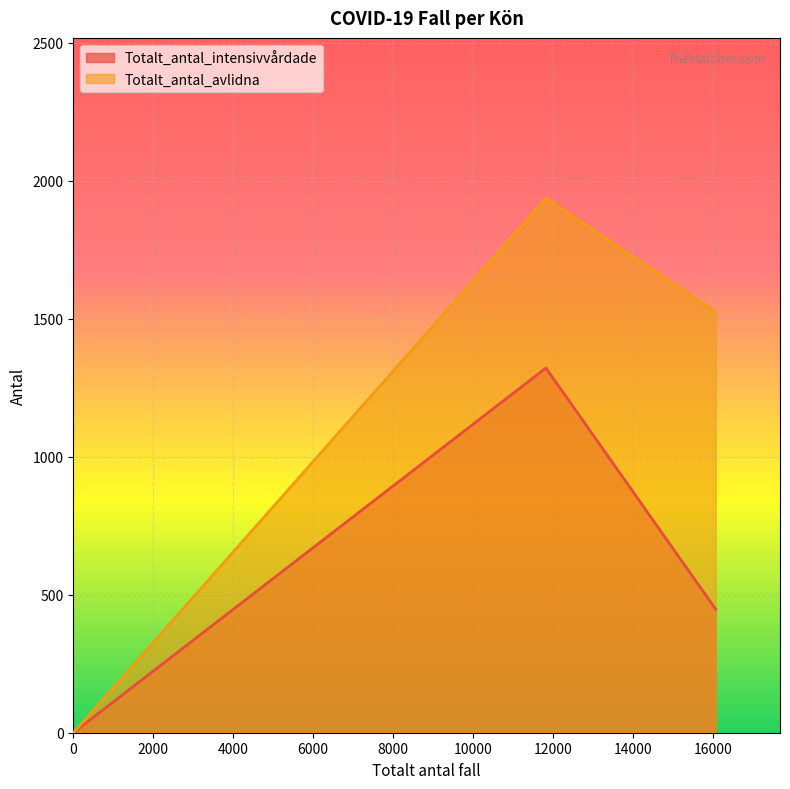

Rank the series by their maximum value, from highest to lowest.

Totalt_antal_avlidna, Totalt_antal_intensivvårdade